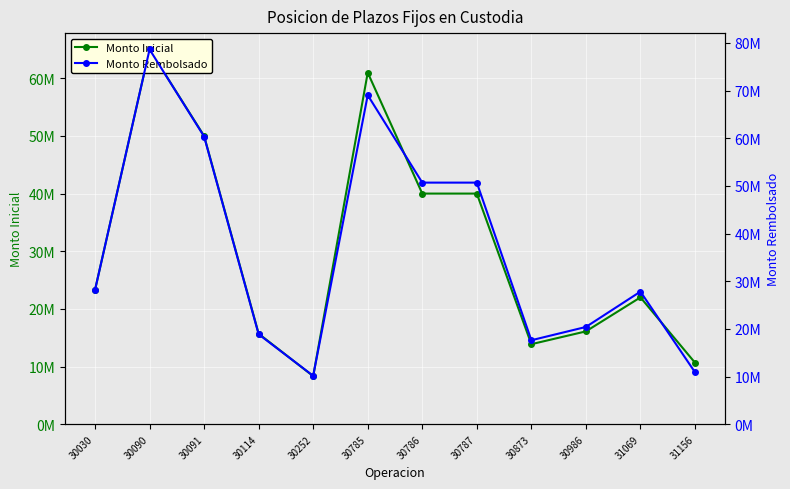

In Monto Rembolsado, how many points are higher than both neighbors (excluding endpoints)?

3